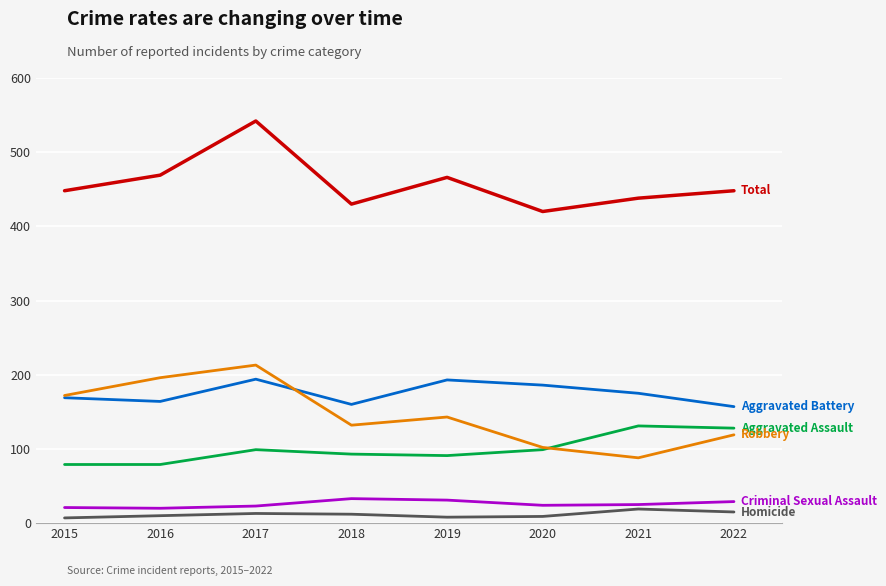

Which label corresponds to the largest value in the chart?

2017